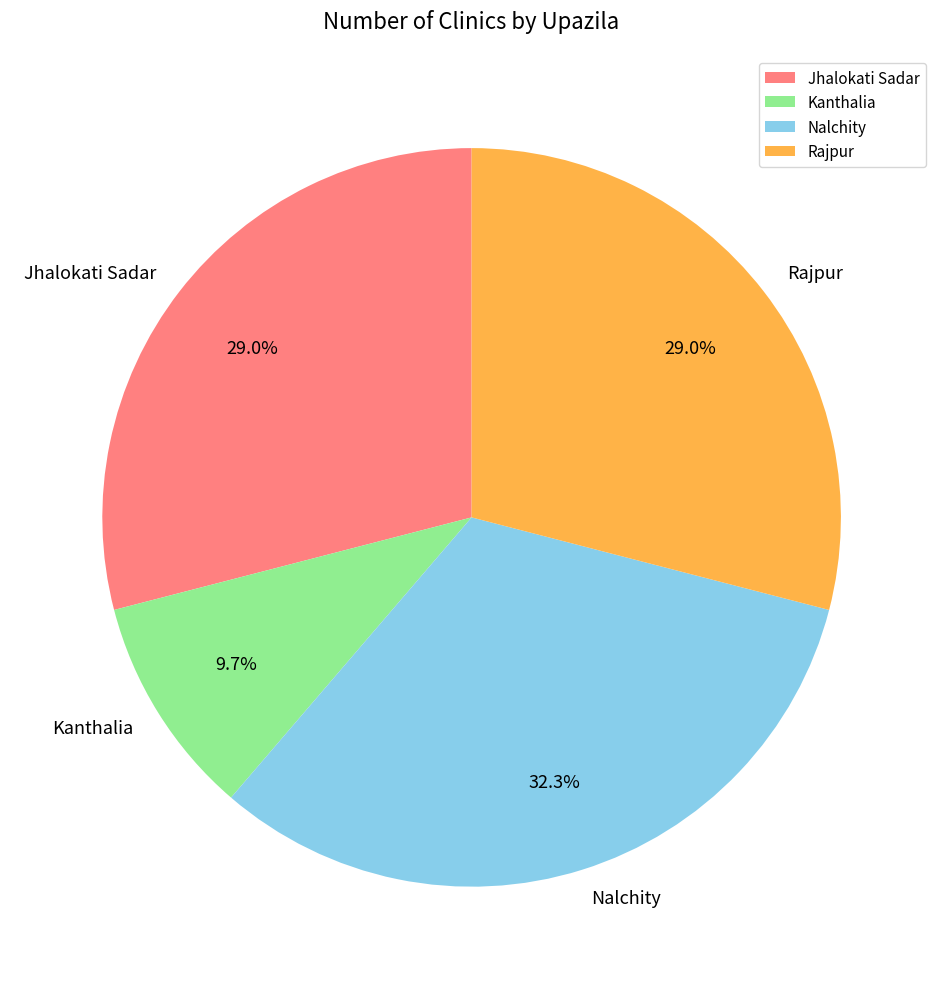

The Kanthalia slice represents 10% of the pie. True or false?

True